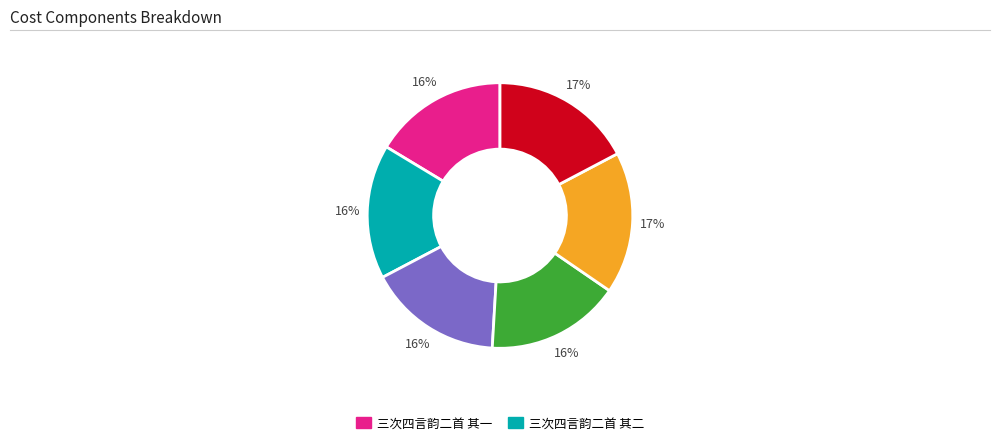

Does any single category account for the majority?

No